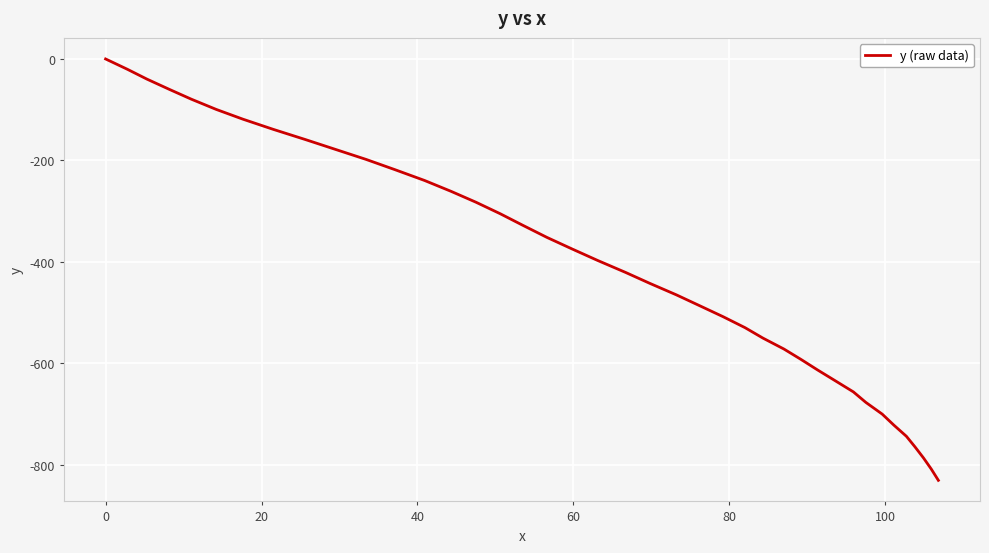

How many values are below zero?

39